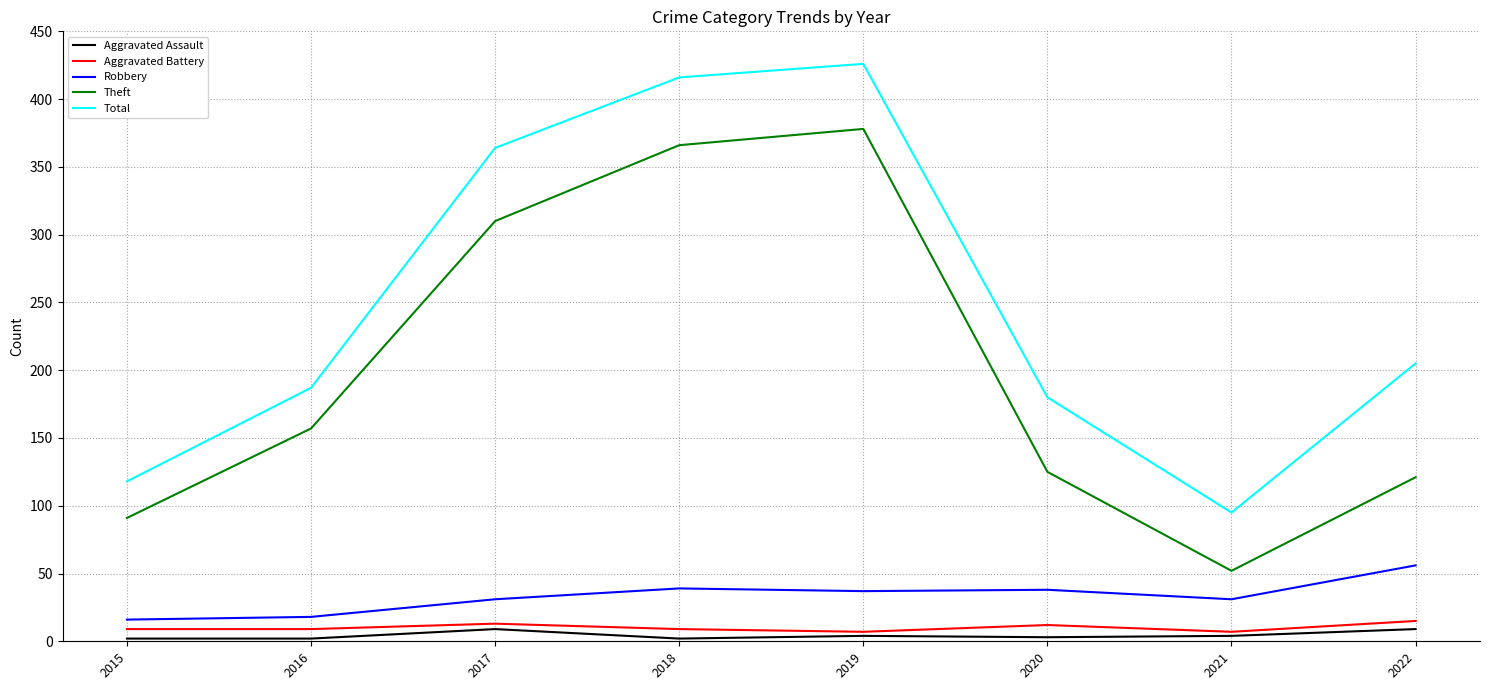

True or false: Theft and Aggravated Battery cross at least once.

False